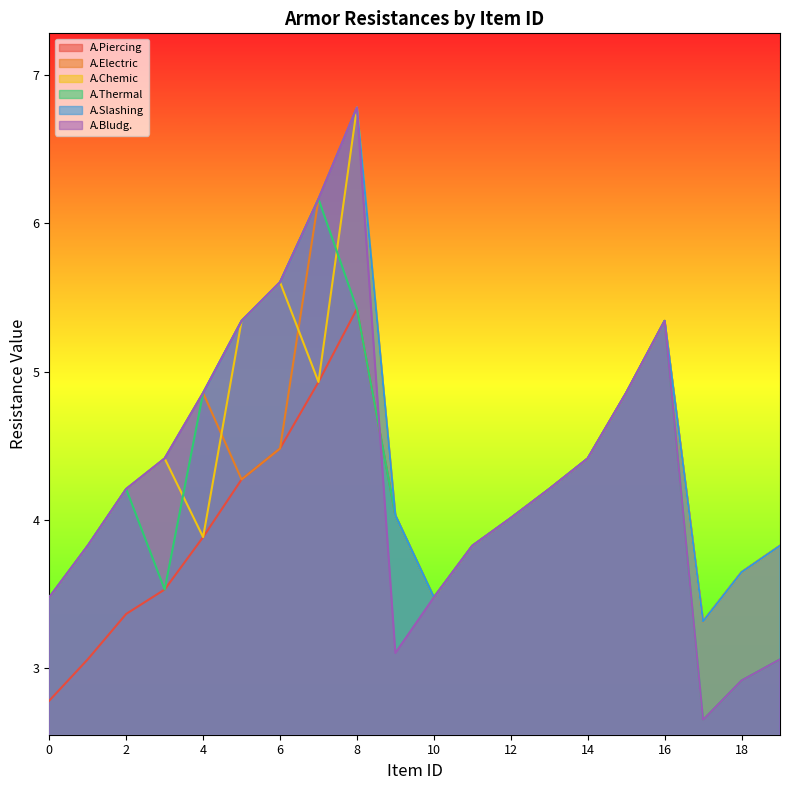

True or false: A.Electric has a value of 10.1 at 7.

False